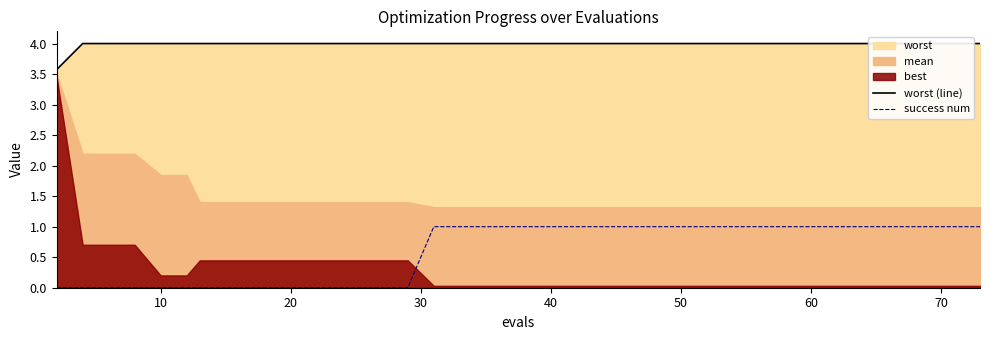

How many data points does each series have?

40